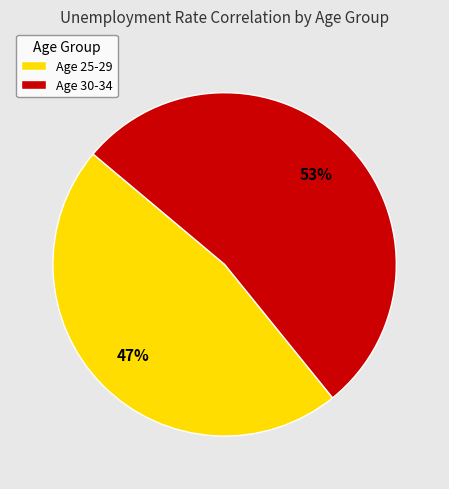

How many slices are in this pie chart?

2